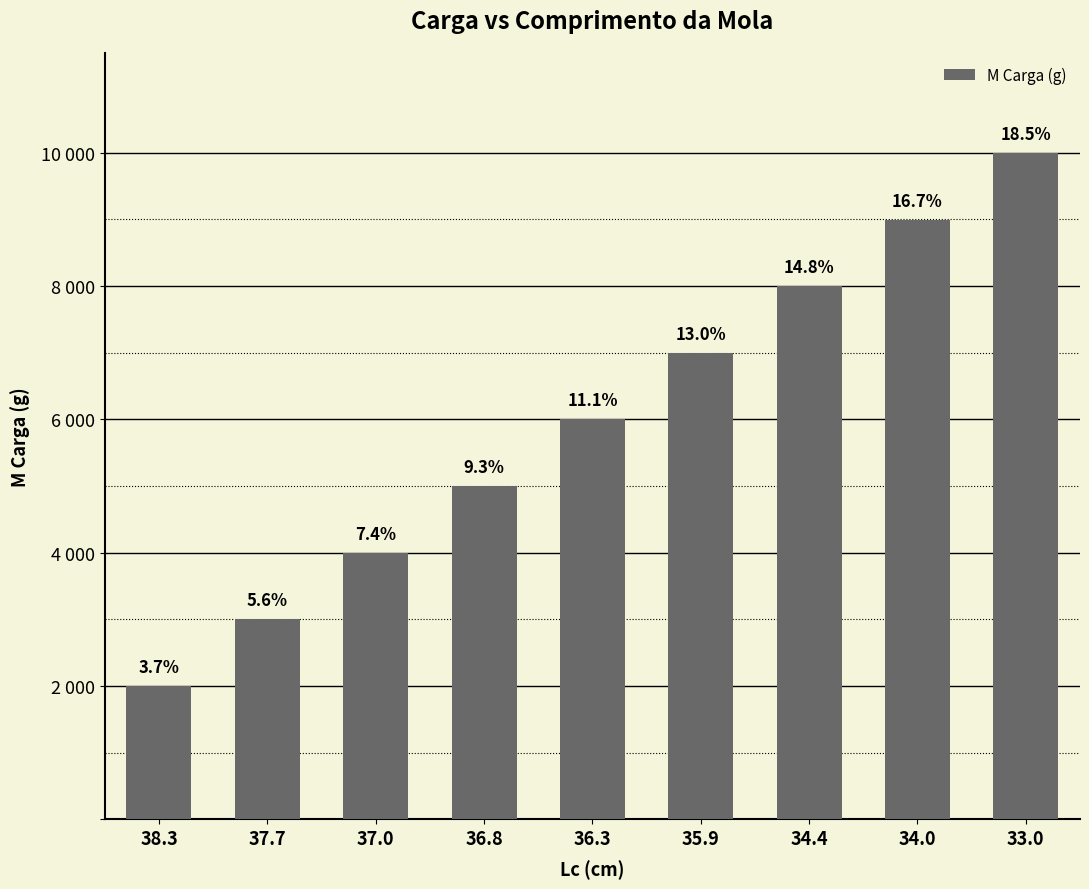

Does the chart contain any negative values?

No